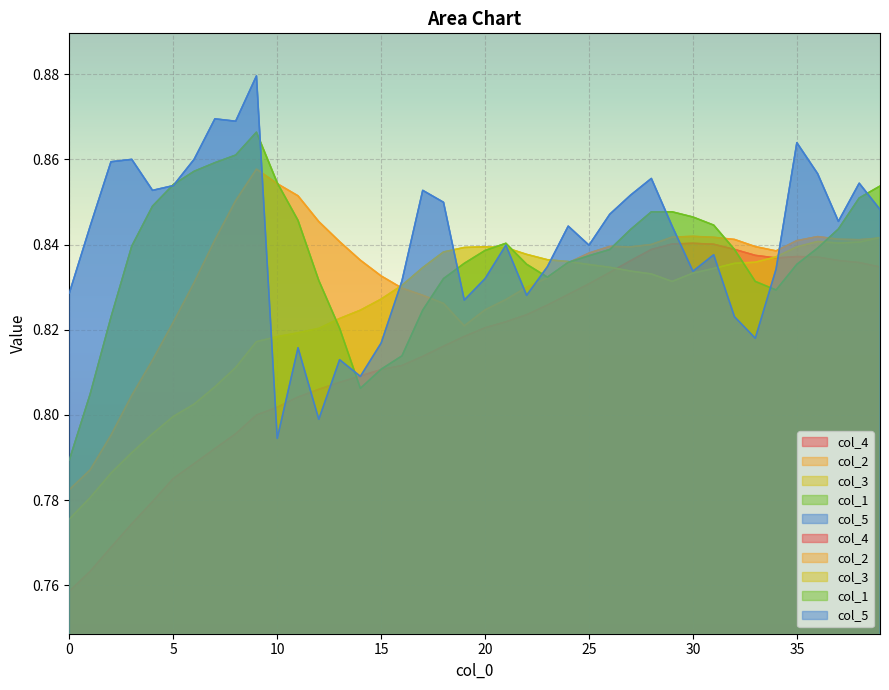

Rank the series by their maximum value, from lowest to highest.

col_4, col_3, col_2, col_1, col_5